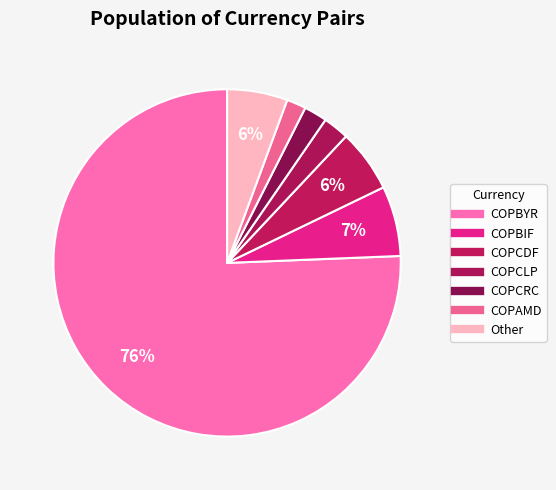

True or false: COPCLP accounts for 2% of the total.

True